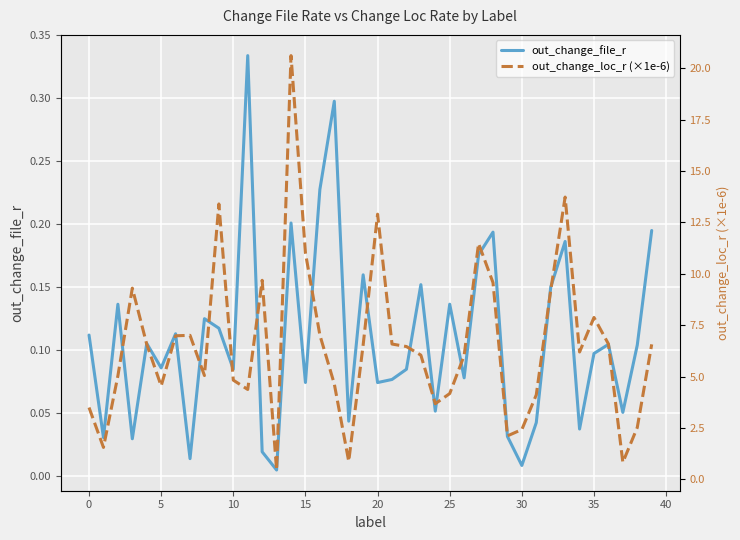

Reading right to left, extract all data points from this chart.

out_change_file_r: 0.2	0.1	0.1	0.1	0.1	0.0	0.2	0.1	0.0	0.0	0.0	0.2	0.2	0.1	0.1	0.1	0.2	0.1	0.1	0.1	0.2	0.0	0.3	0.2	0.1	0.2	0.0	0.0	0.3	0.1	0.1	0.1	0.0	0.1	0.1	0.1	0.0	0.1	0.0	0.1
out_change_loc_r (×1e-6): 6.6	2.5	0.8	6.6	7.9	6.2	13.7	9.2	4.1	2.4	2.1	9.6	11.5	6.0	4.2	3.7	6.0	6.5	6.6	12.9	6.5	0.9	4.6	7.0	11.0	20.6	0.5	9.7	4.4	4.8	13.4	5.1	7.0	7.0	4.5	6.6	9.3	5.0	1.6	3.5